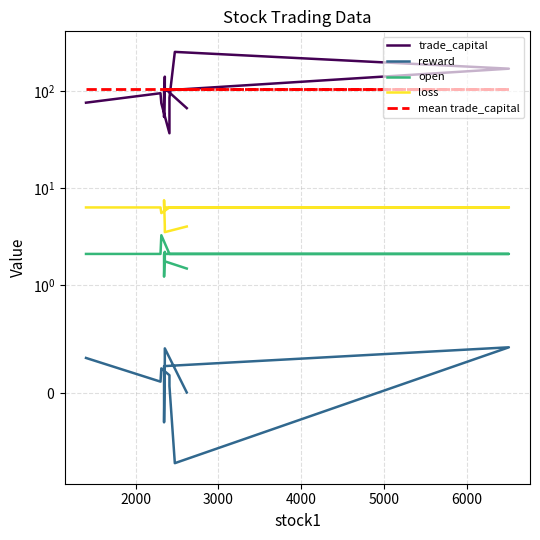

List the series in order of their peak value, lowest first.

reward, open, loss, mean trade_capital, trade_capital